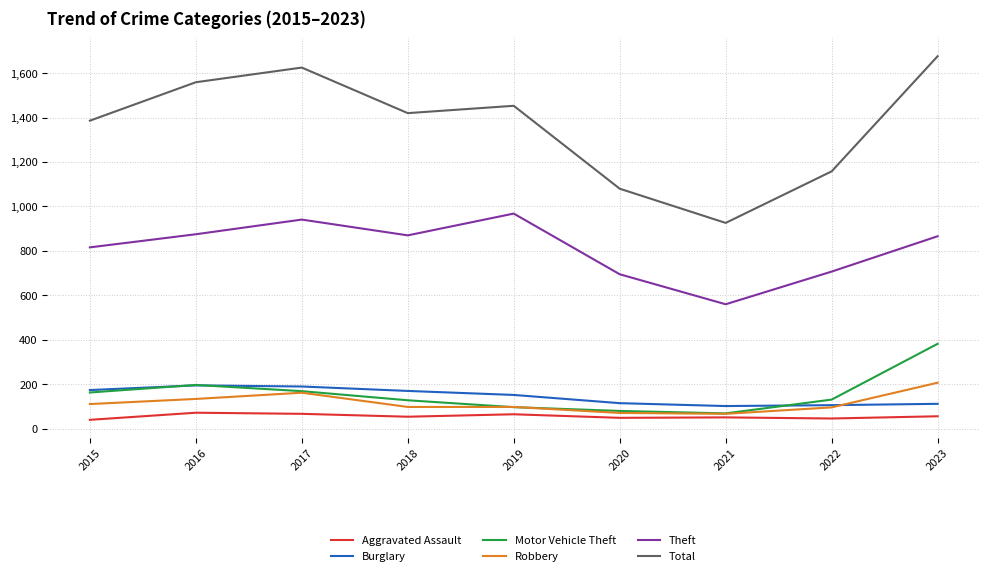

What is the spread (max minus min) of values at 2018?

1366